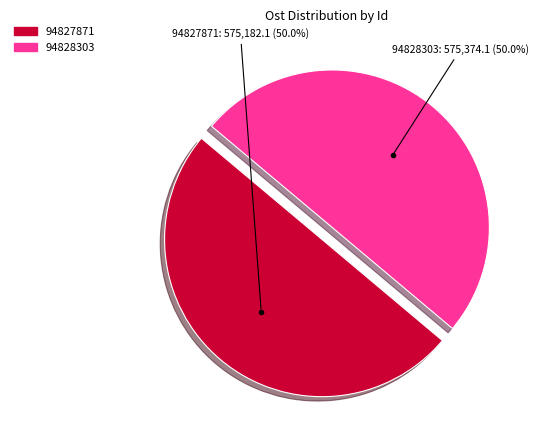

True or false: 94827871 accounts for 43% of the total.

False